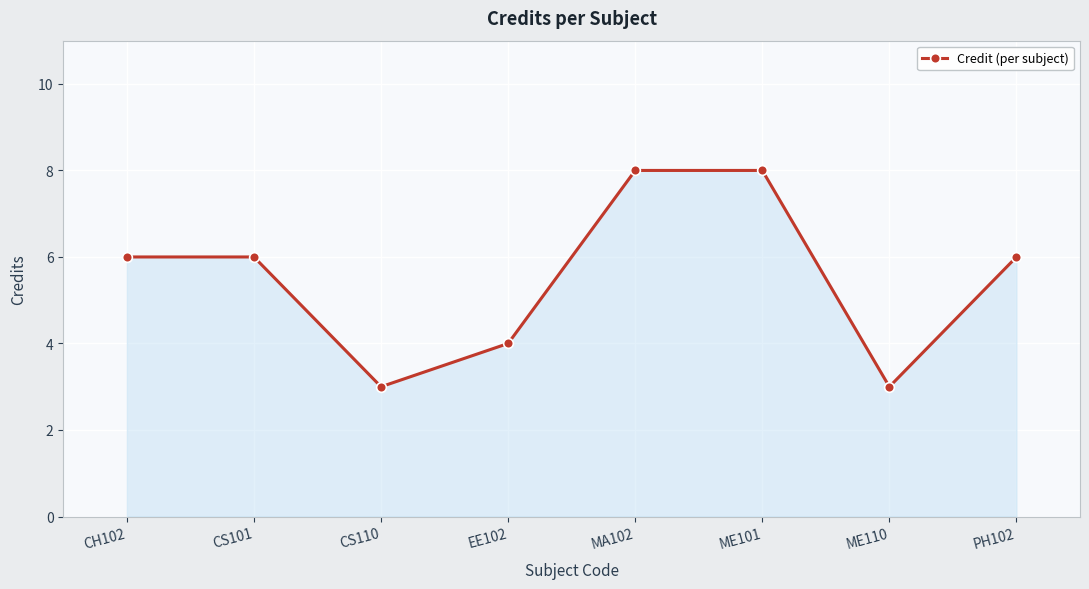

What is the smallest value displayed?

3